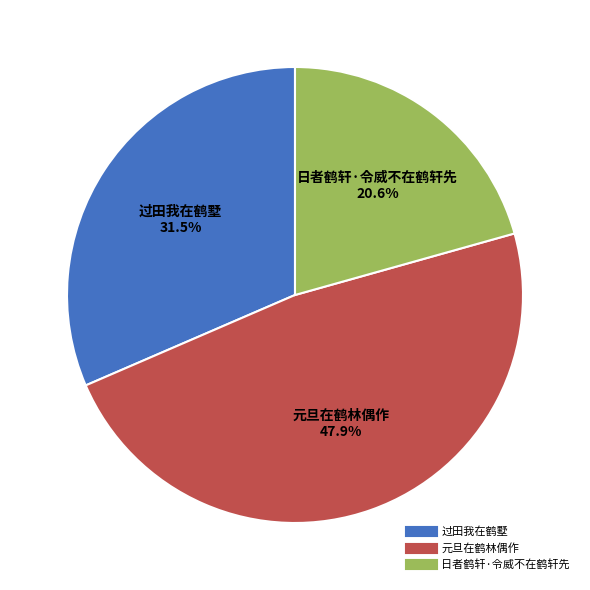

Approximately how many times larger is the value at 元旦在鹤林偶作 compared to 日者鹤轩·令威不在鹤轩先?

2.3